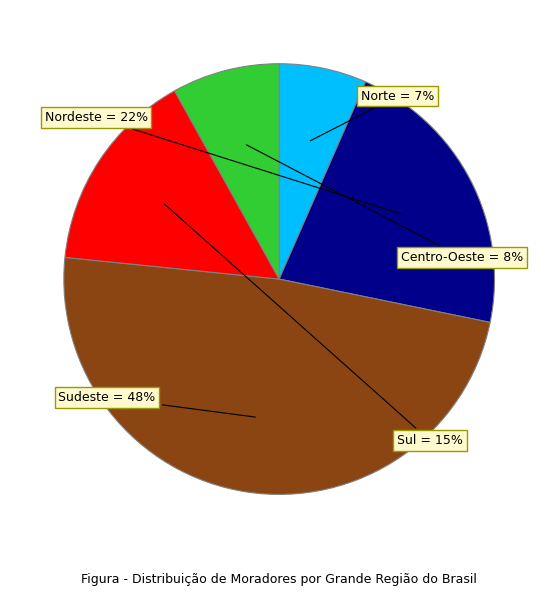

Between Centro-Oeste and Norte, which is larger?

Centro-Oeste